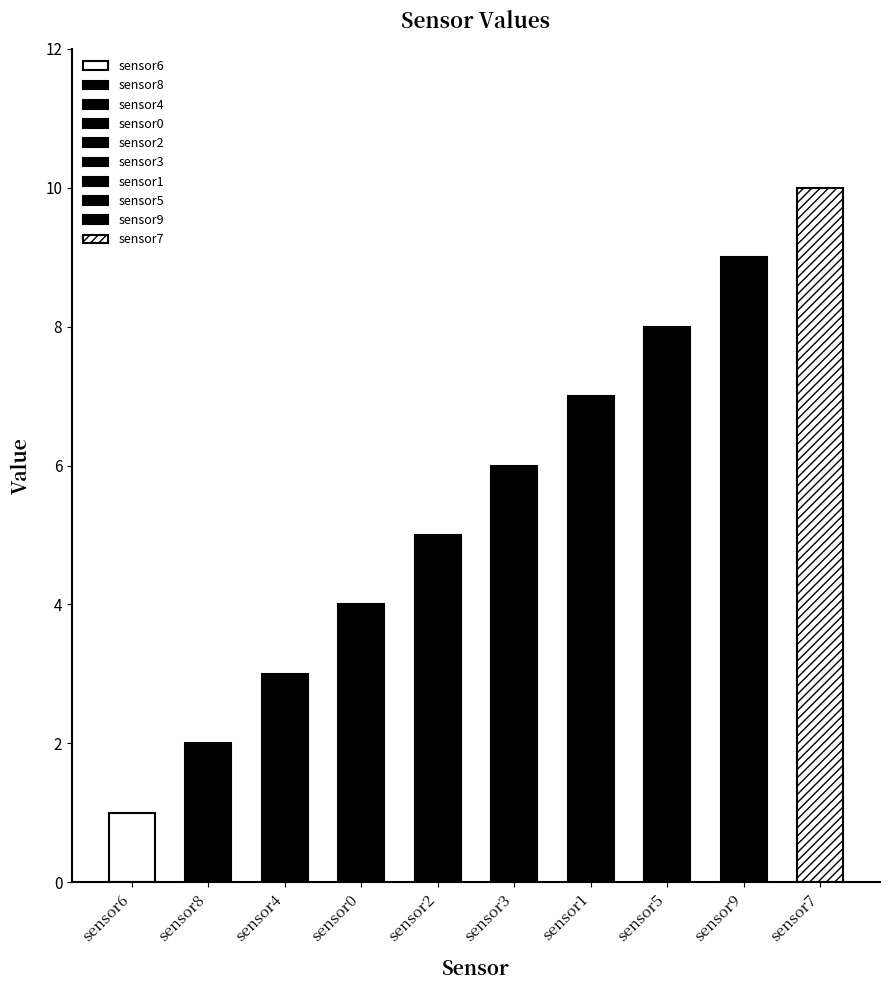

Count the values in the range 3 to 8.

6